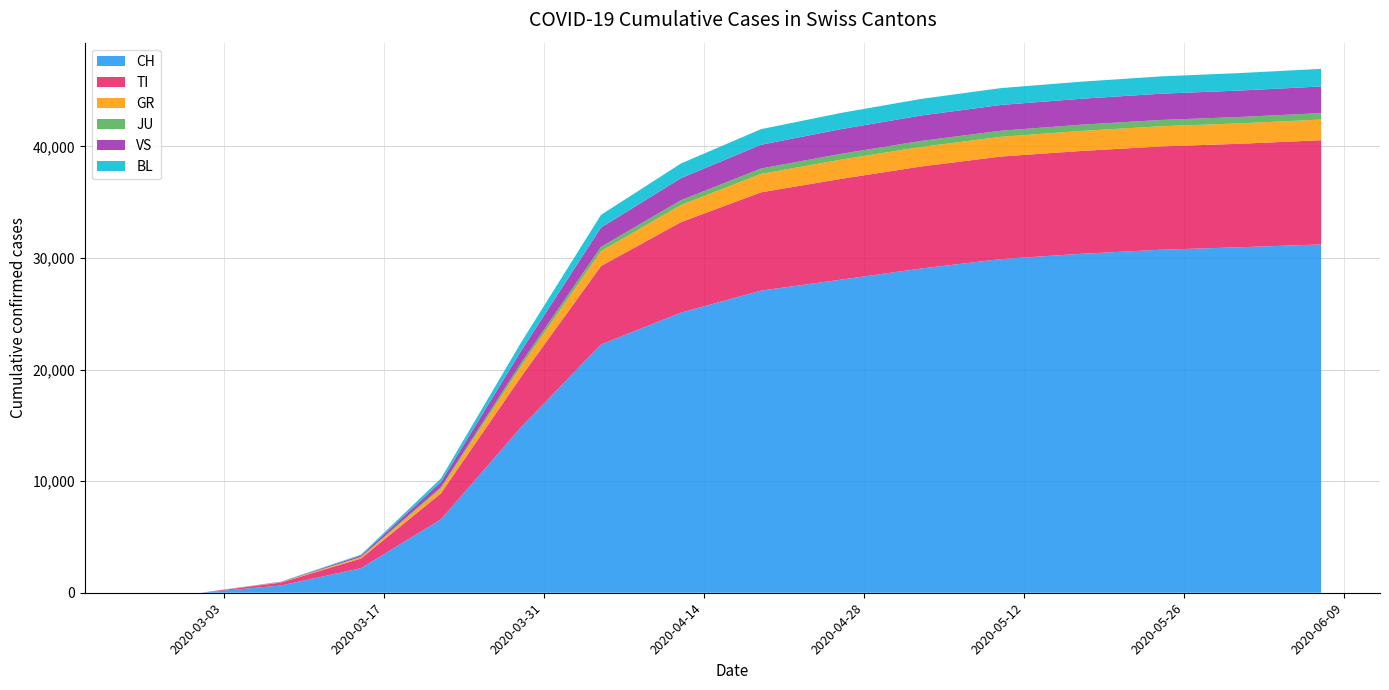

Reading left to right, what are all the values shown in this chart?

CH: 0	0	0	0	0	0	652	2200	6575	14829	22253	25107	27078	28063	29061	29905	30380	30746	30971	31218
TI: 0	0	0	0	0	0	258	868	2335	4512	7029	8112	8812	9034	9143	9193	9216	9257	9276	9342
GR: 0	0	0	0	0	0	26	107	424	955	1334	1529	1652	1721	1754	1767	1793	1809	1829	1852
JU: 0	0	0	0	0	0	10	36	131	284	387	434	484	521	538	547	560	563	571	580
VS: 0	0	0	0	0	0	28	128	466	1080	1727	1978	2128	2213	2277	2310	2325	2354	2371	2385
BL: 0	0	0	0	0	0	20	76	320	757	1139	1316	1397	1453	1488	1510	1532	1551	1567	1578